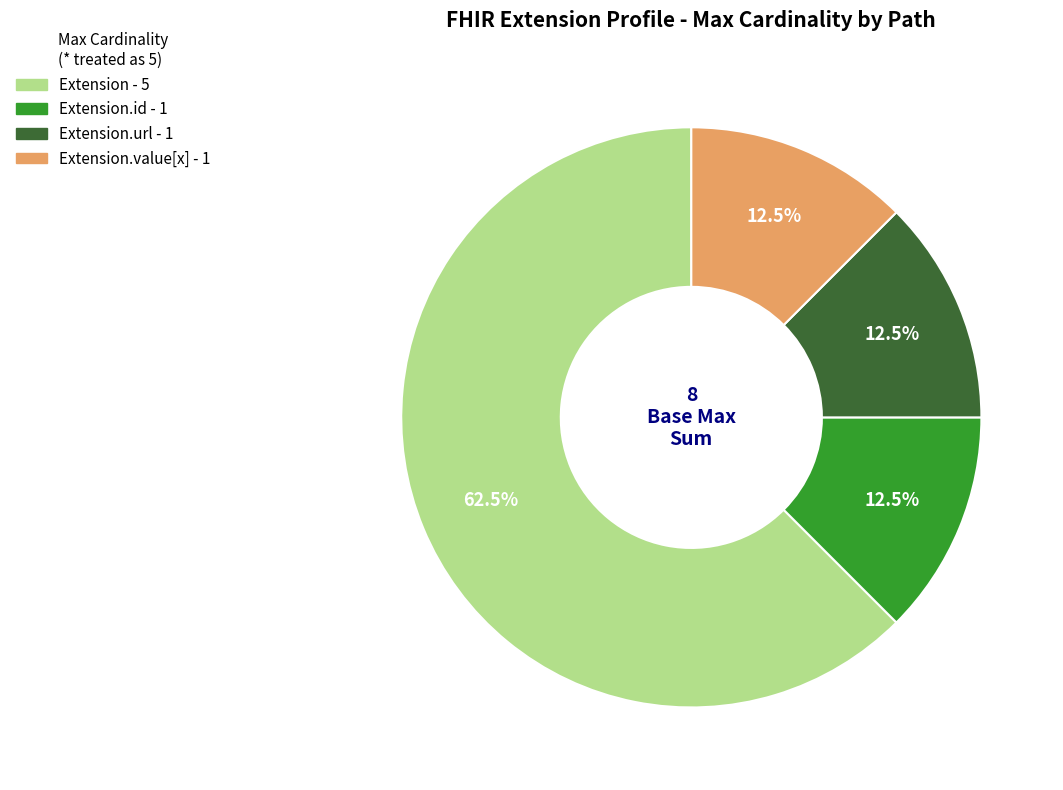

Is there a majority slice in this chart?

Yes